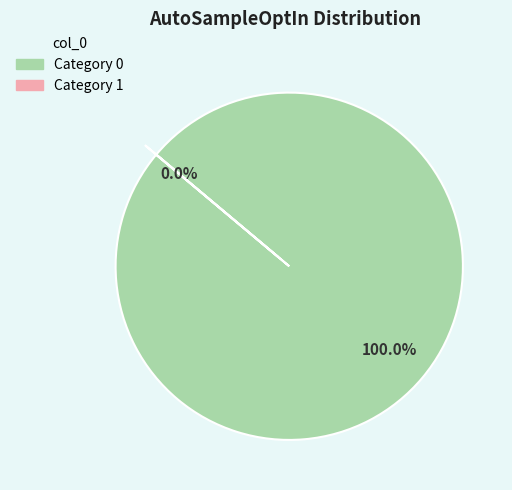

What percentage is the 0 slice, to the nearest percent?

100%